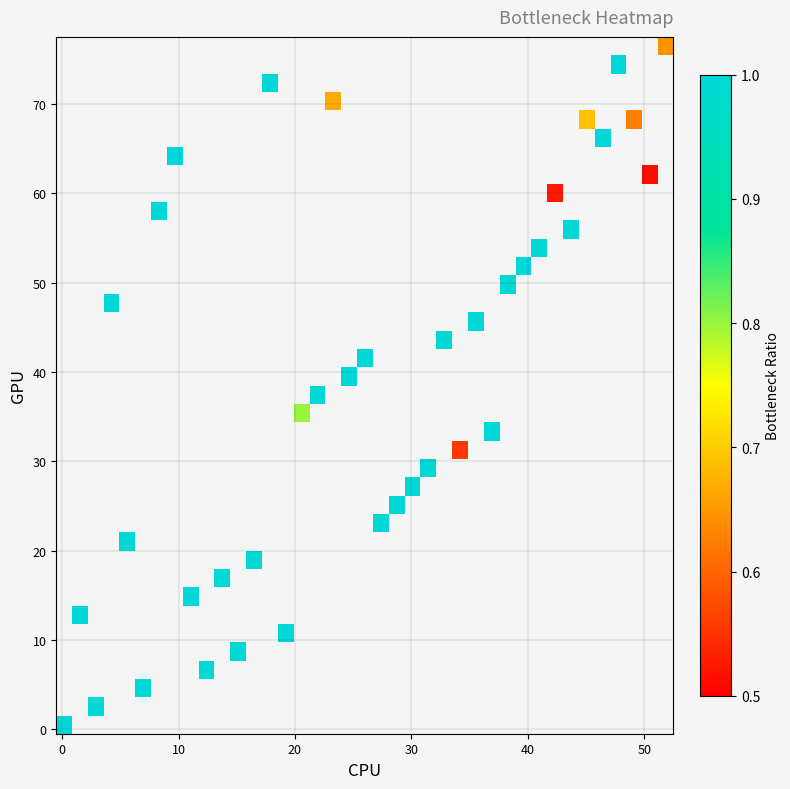

At how many categories does at least one series exceed 0?

39